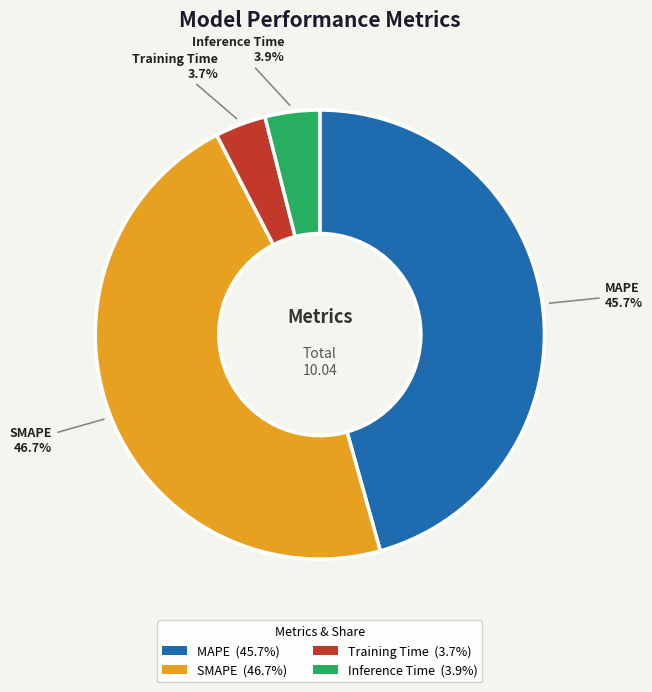

Is it true that MAPE is 46% of the pie?

True